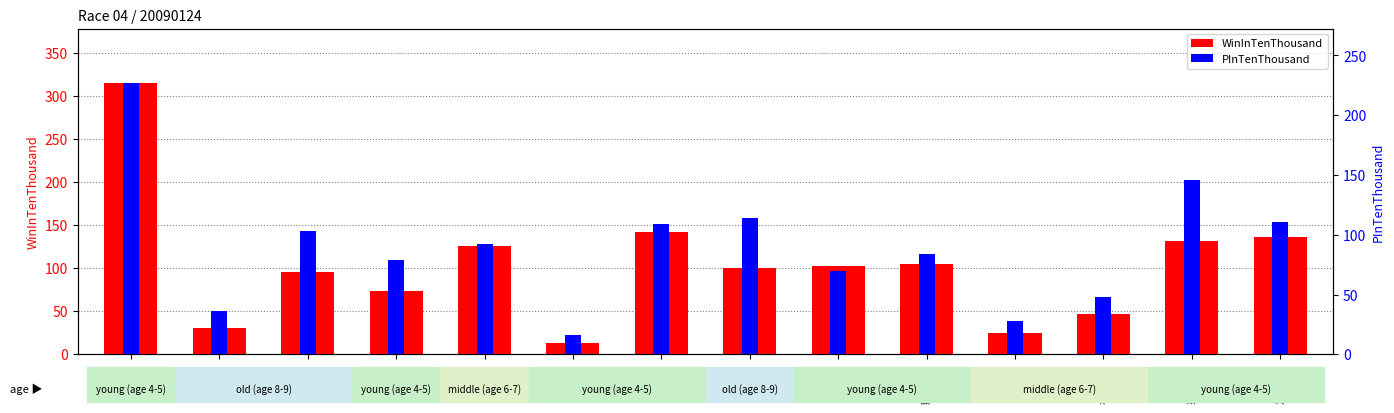

Reading left to right, list all the values displayed in this chart.

WinInTenThousand: 315	30	96	73	126	13	142	100	102	105	25	47	132	136
PInTenThousand: 227	36	103	79	92	16	109	114	70	84	28	48	146	111